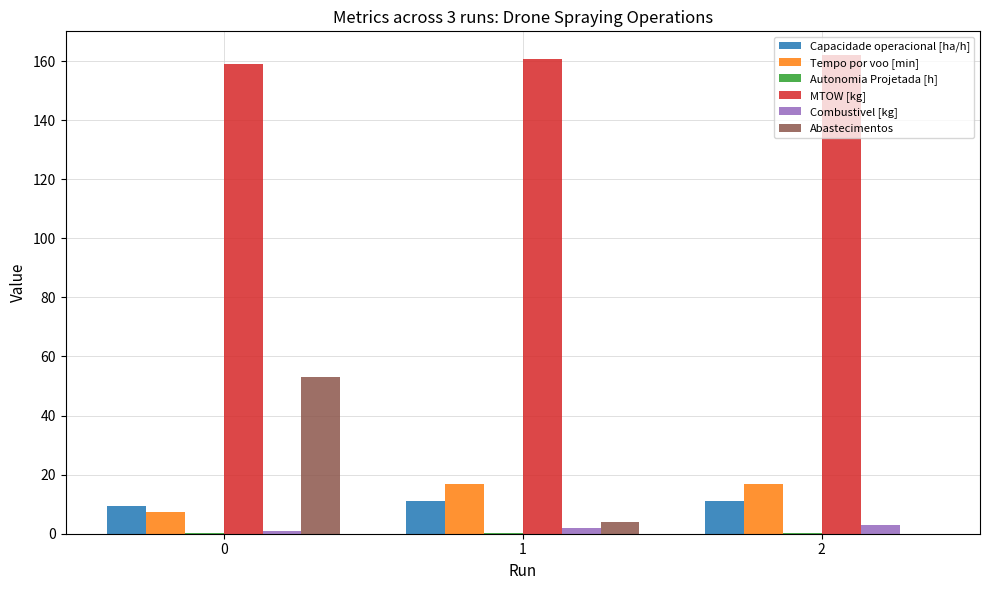

Where does the Tempo por voo [min] series first go above 16?

1